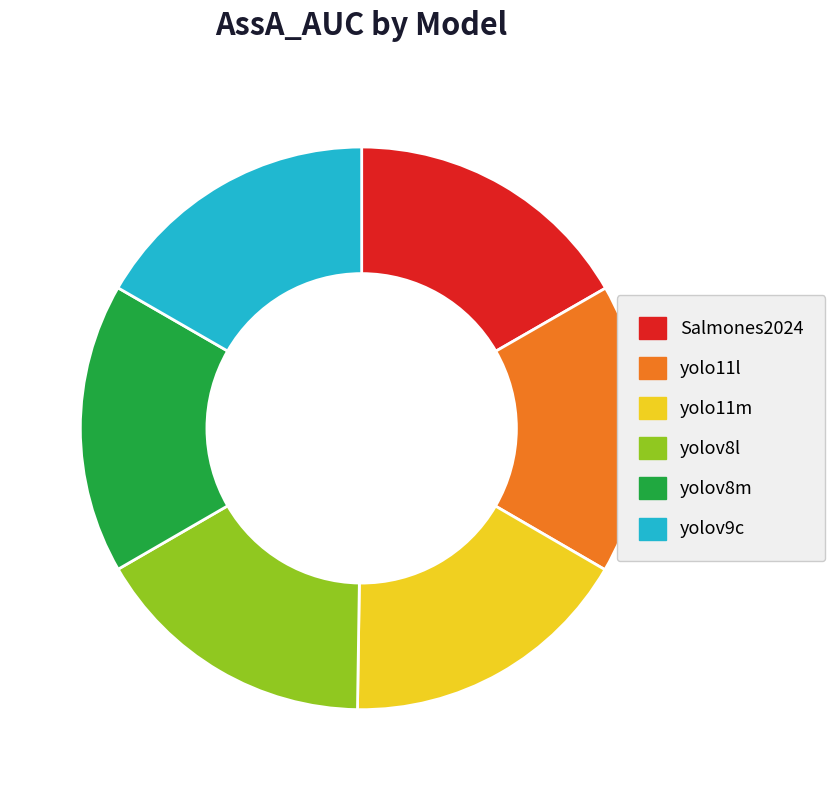

Combined, do yolov9c and yolov8m account for over 50%?

No